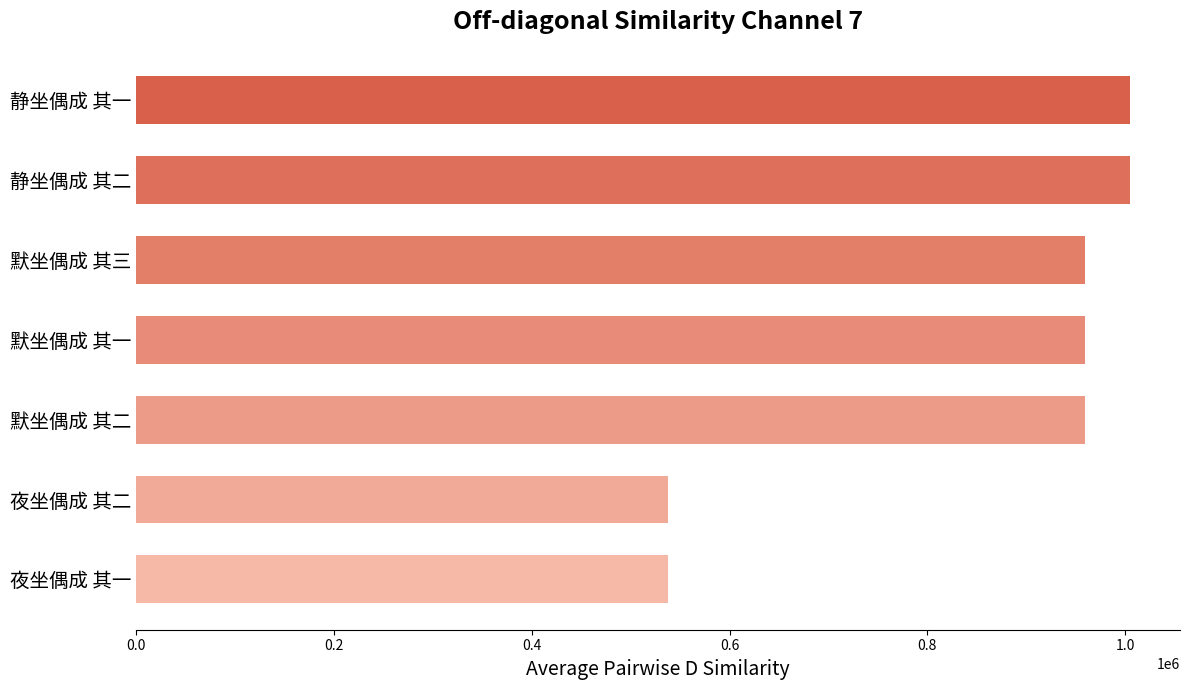

How many series are shown in this chart?

1